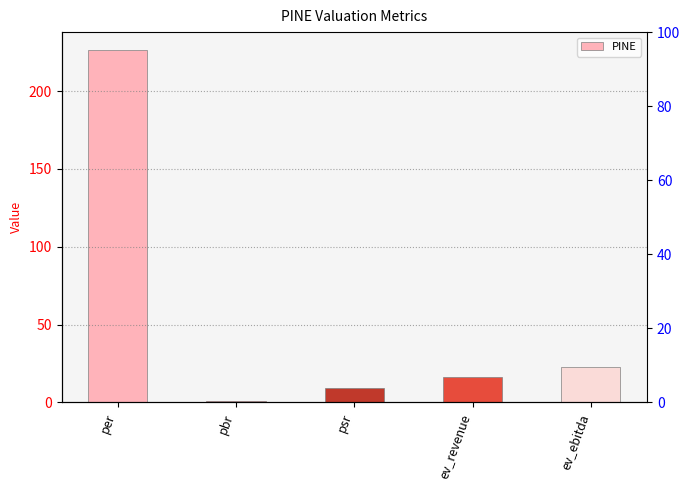

Rank the categories by value from lowest to highest.

pbr, psr, ev_revenue, ev_ebitda, per